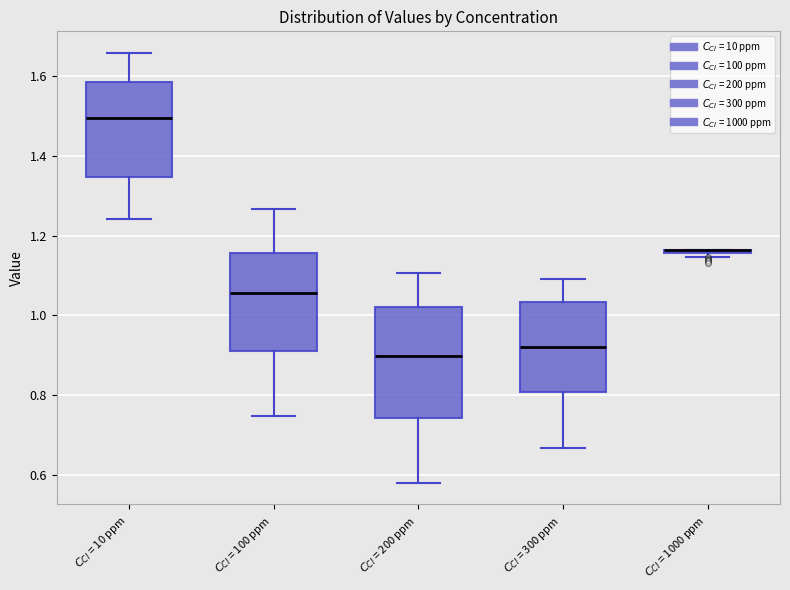

Which box is the tallest, from its lower edge to its upper edge?

$C_{CI}$ = 200 ppm